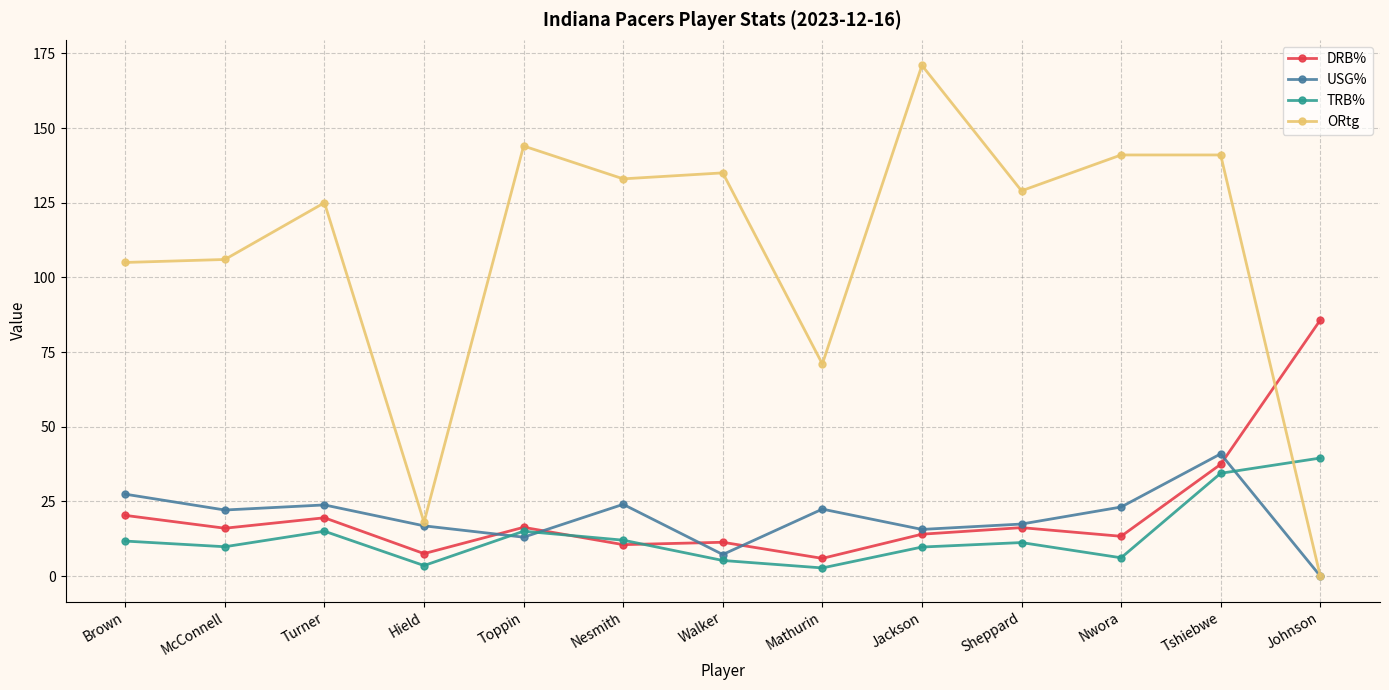

What is the label of the 8th point from the left?

Mathurin